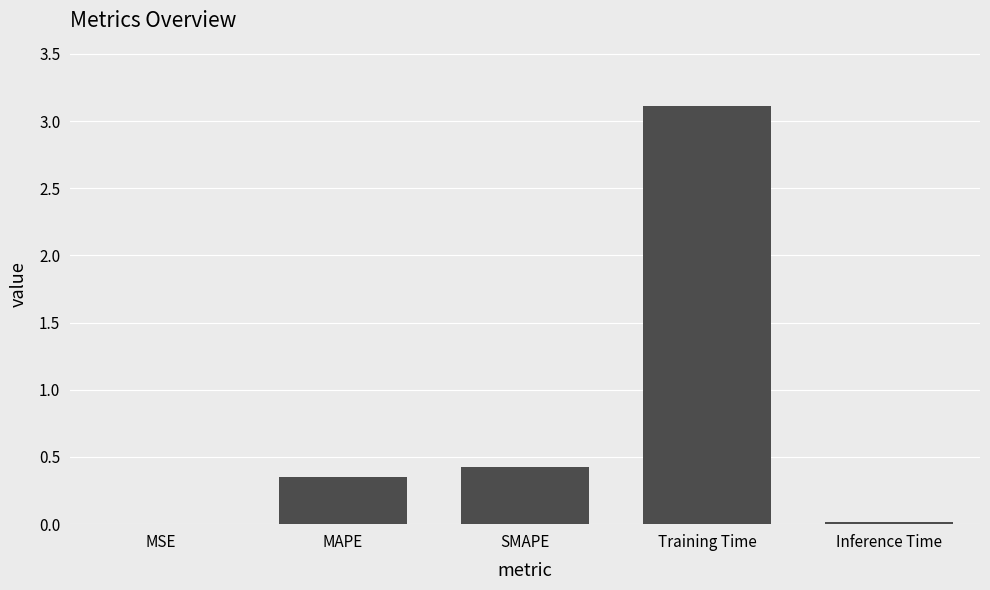

Count the number of data series in this chart.

1